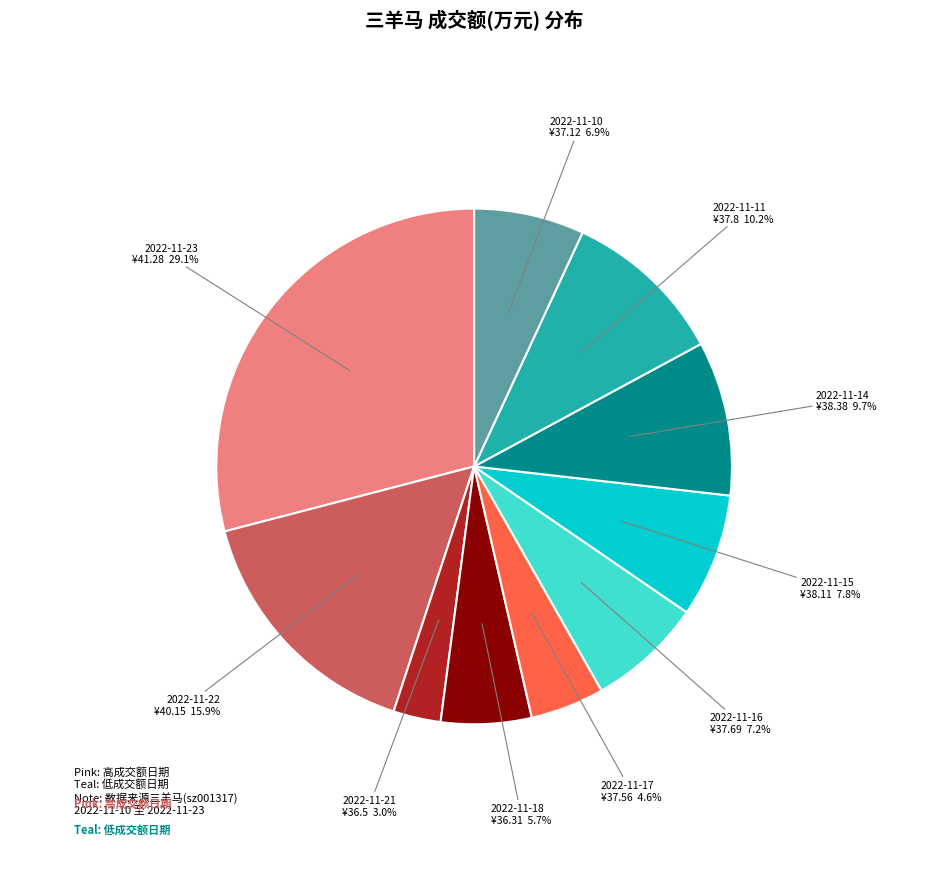

To the nearest percent, what is the combined percentage of 2022-11-21 and 2022-11-22?

19%